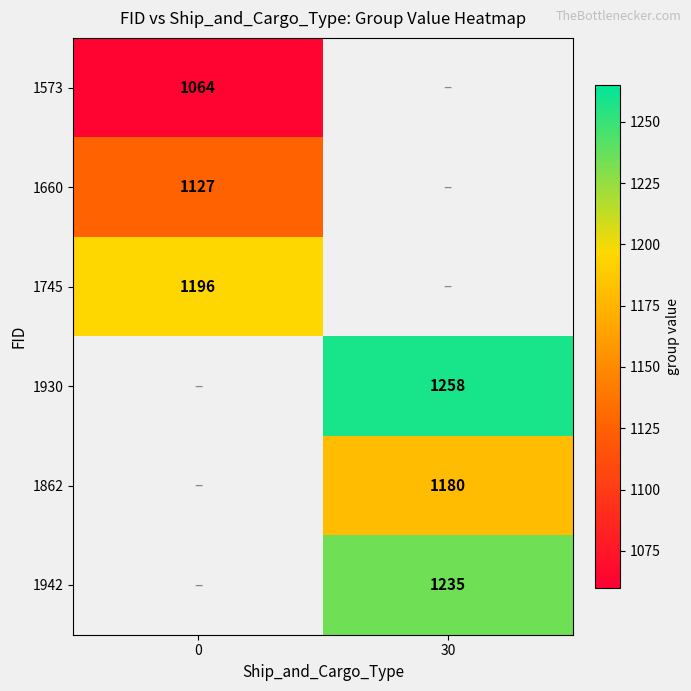

The value of 1942 at 30 is 1235. True or false?

True